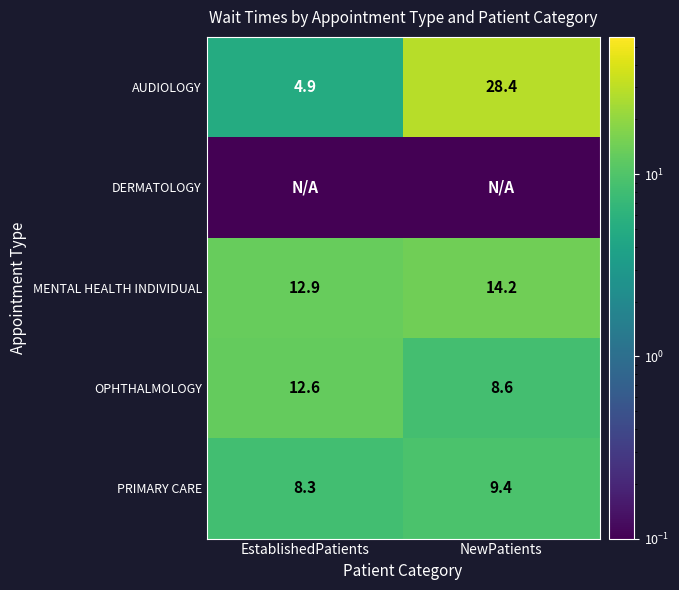

Count the MENTAL HEALTH INDIVIDUAL values in the range 12 to 14.

1